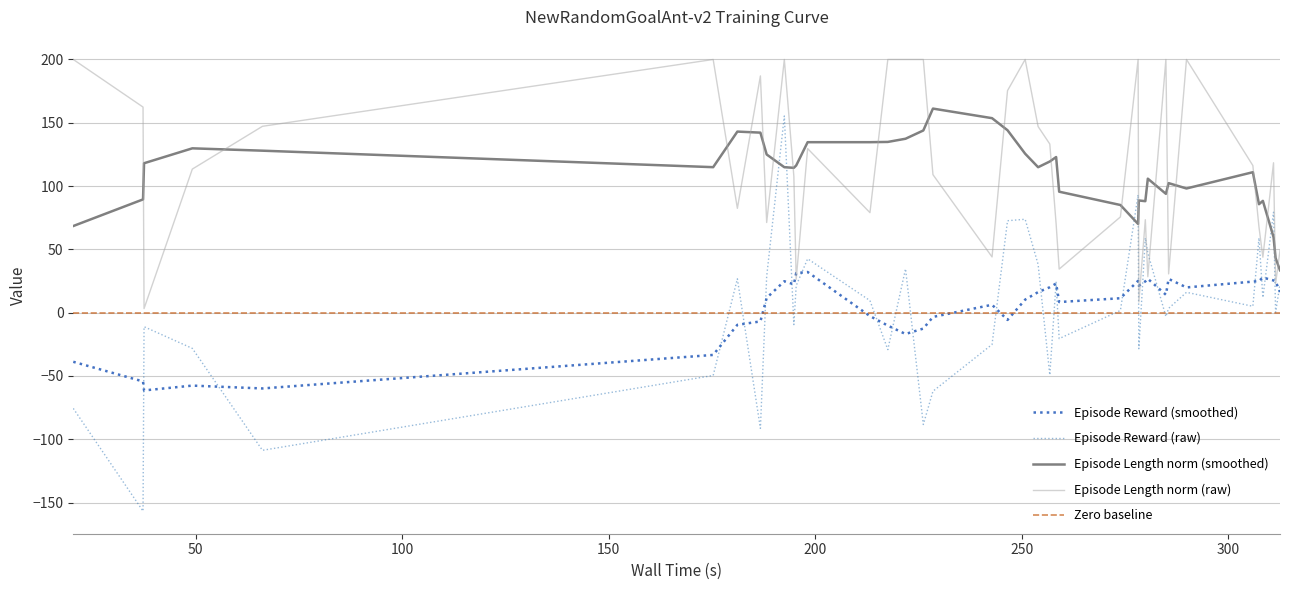

What is the maximum value for Episode Length?

200.0